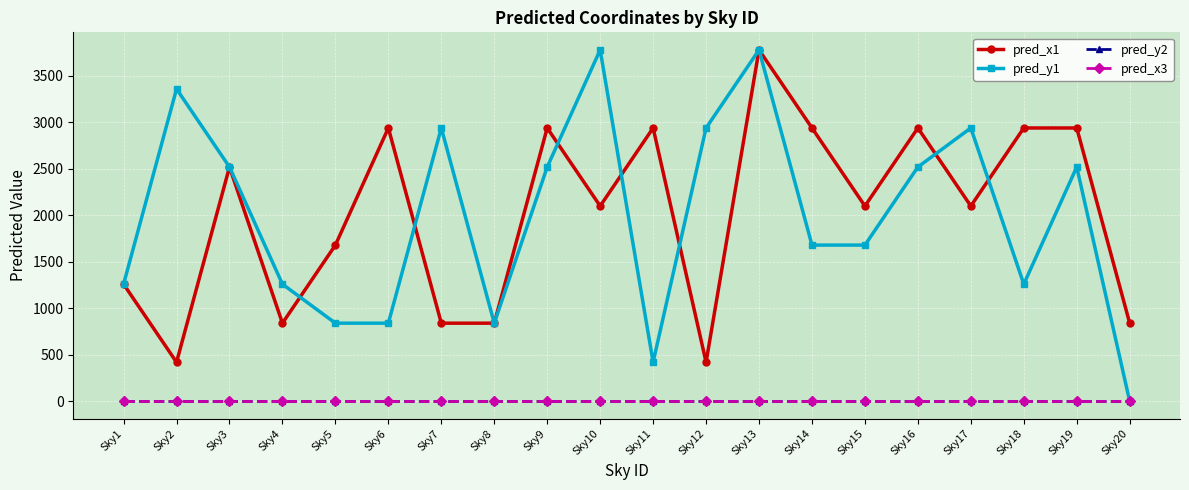

What is the highest value of the pred_x1 series?

3780